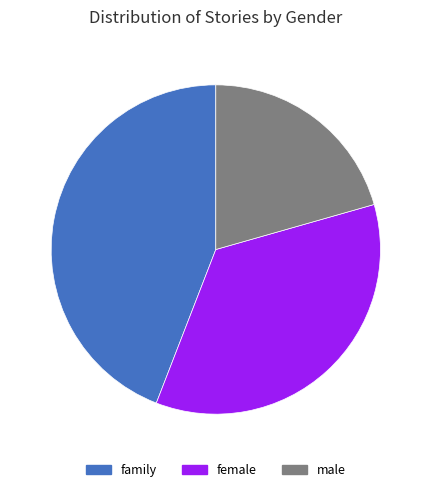

Rank the categories by value from highest to lowest.

family, female, male